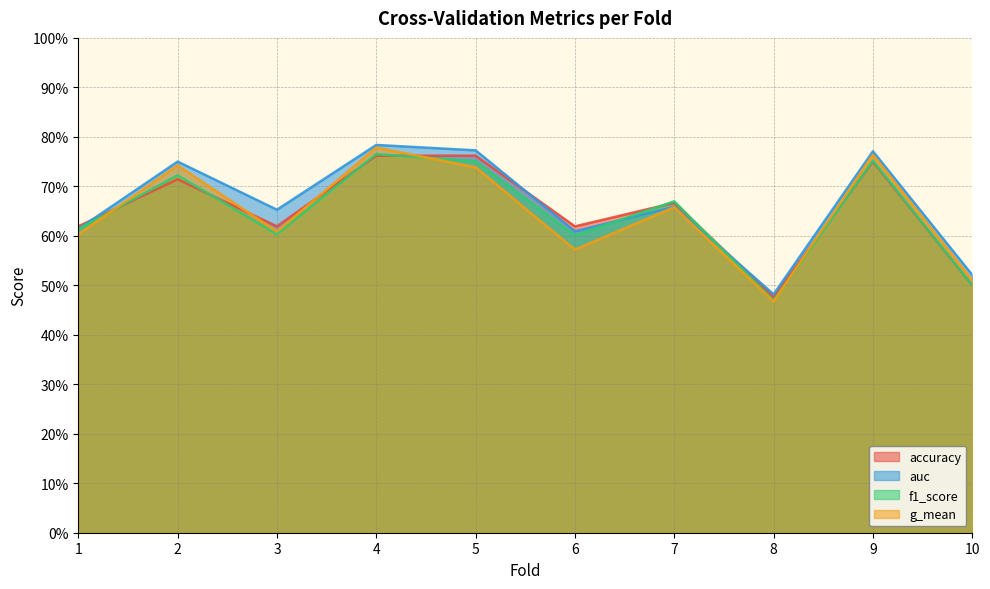

What is the approximate value of auc at 6?

0.6